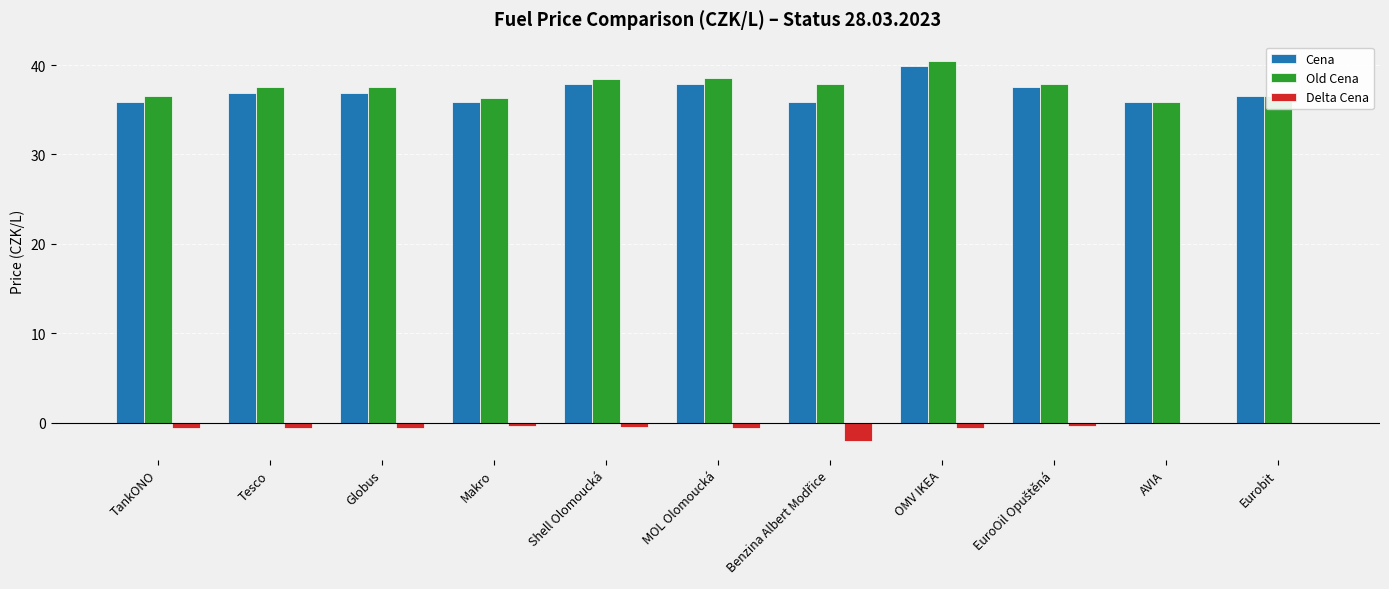

The Old Cena series shows 35.9 at AVIA. True or false?

True